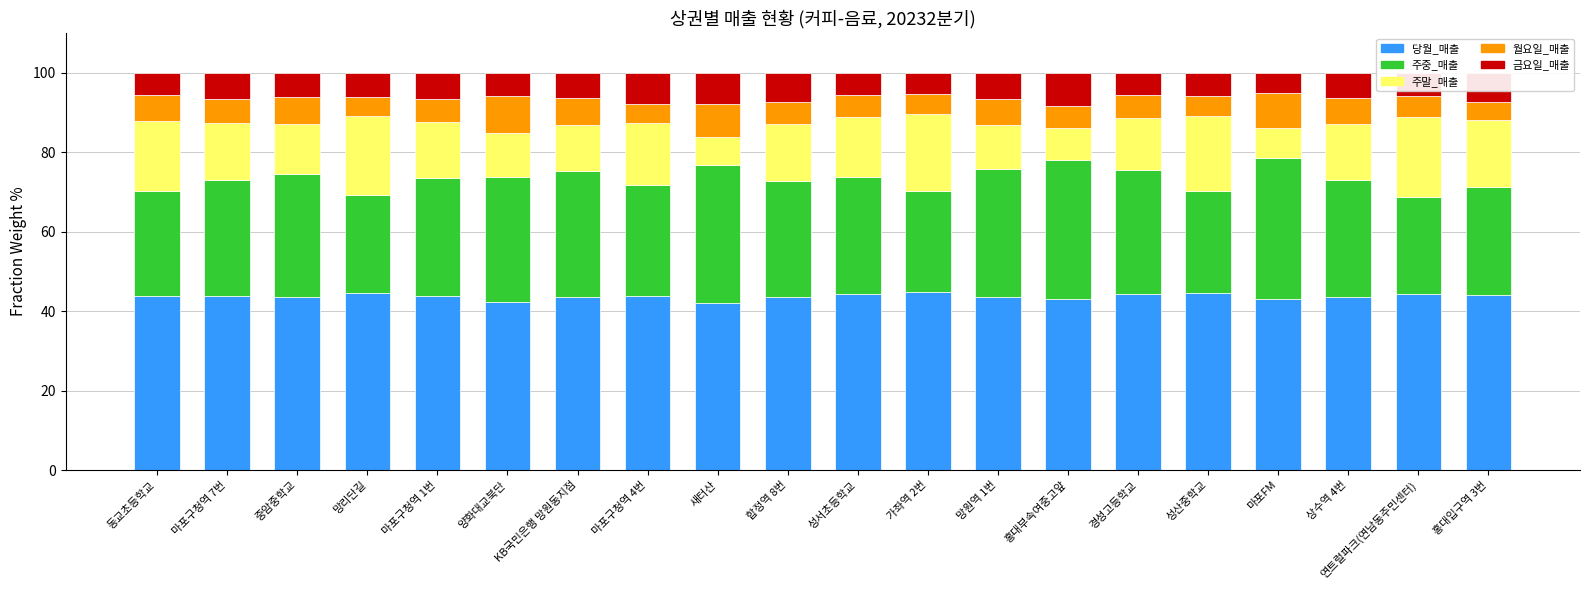

What is the total value across all series at 합정역 8번?

100.0